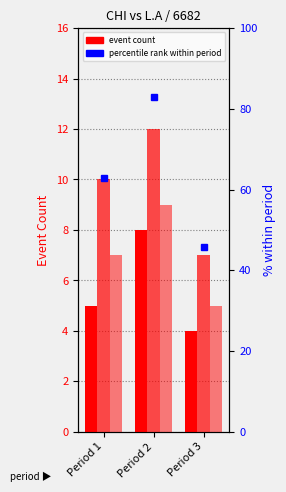

List the labels in order of SHOT value, largest first.

Period 2, Period 1, Period 3